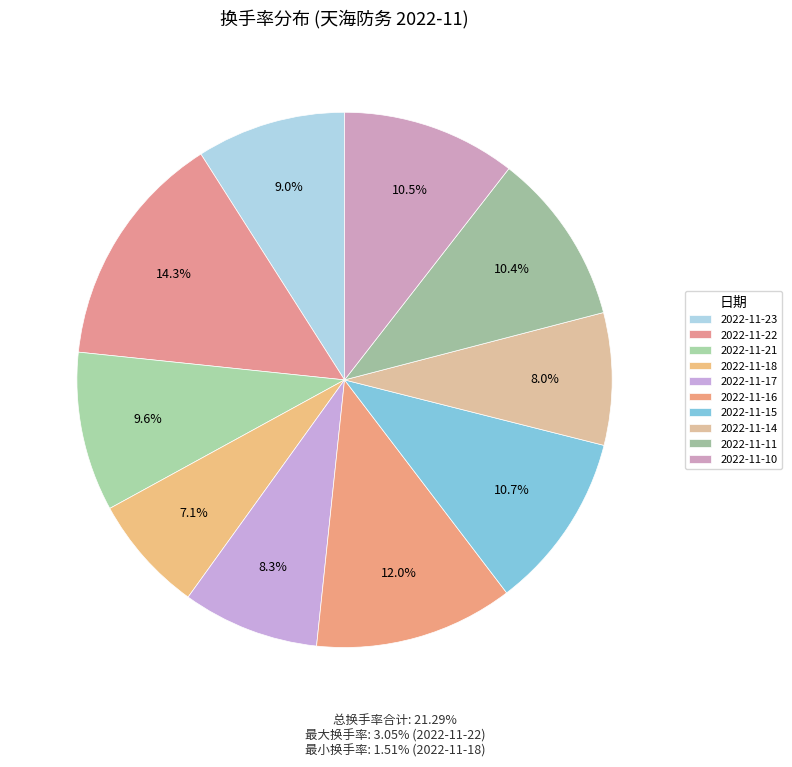

To the nearest percent, what portion does 2022-11-14 represent?

8%